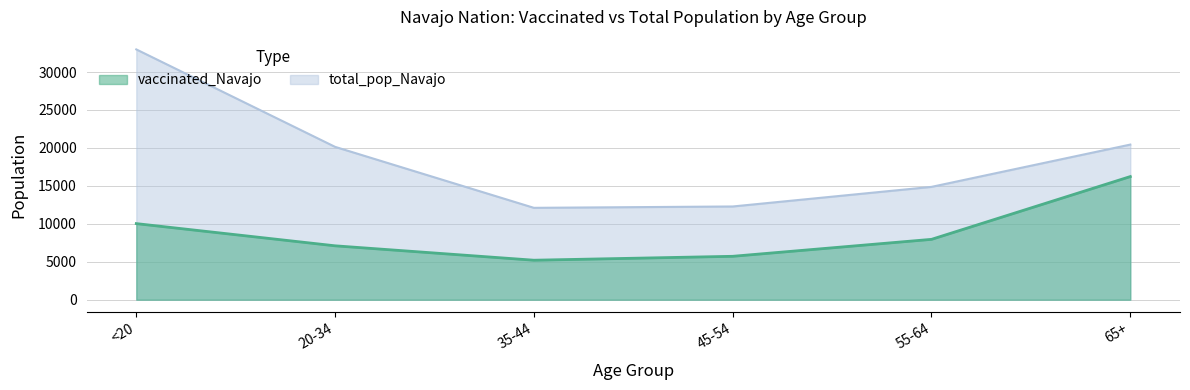

At which category does the chart reach its peak across all series?

<20